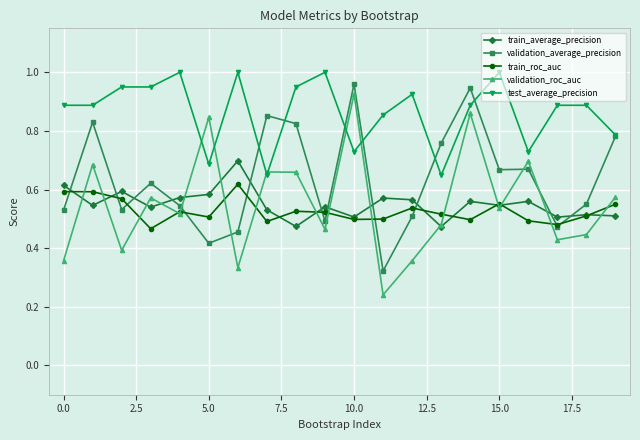

True or false: train_roc_auc has more than 2 interior local peaks.

True